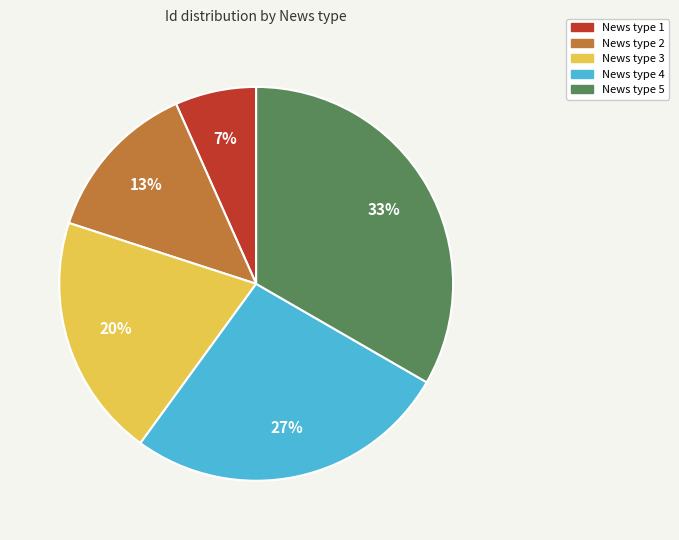

What is the largest slice in the pie chart?

News type 5